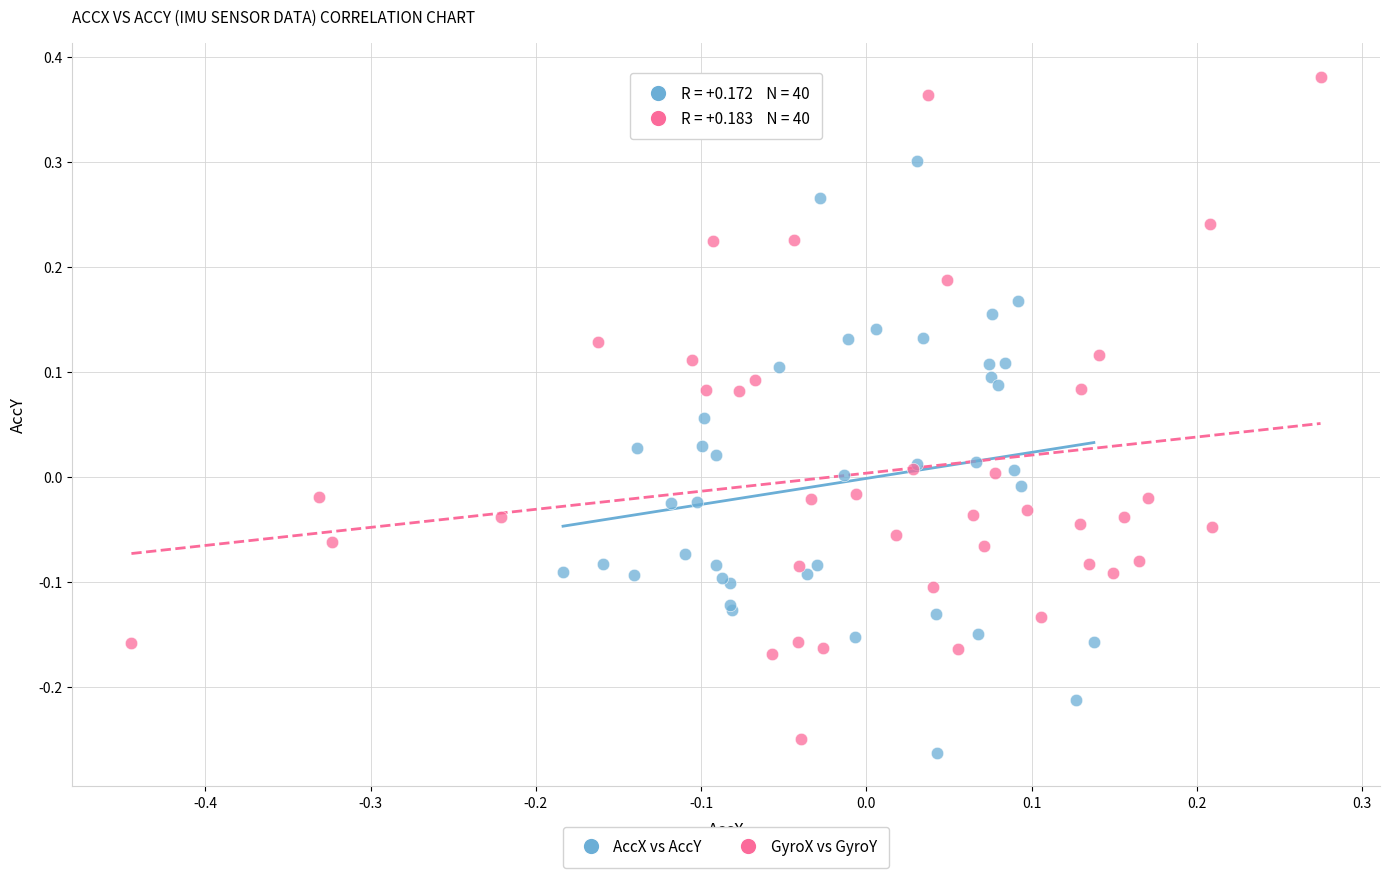

Which series has the largest Y range (max minus min)?

GyroX vs GyroY